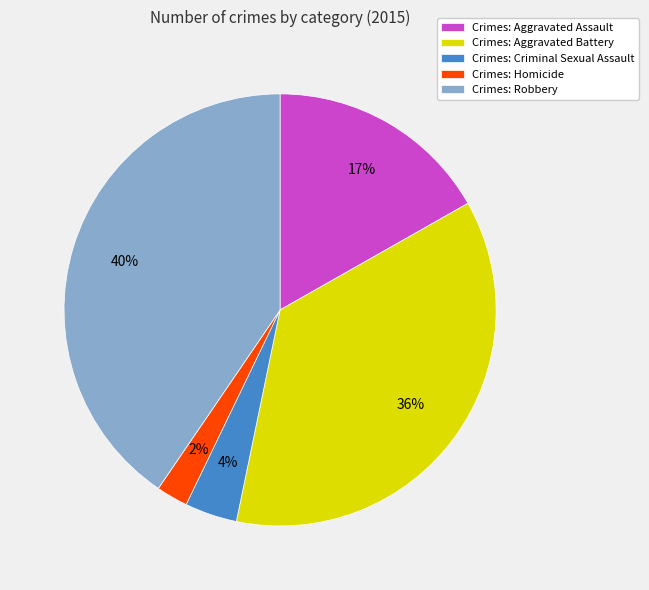

Which has a higher value, Crimes: Criminal Sexual Assault or Crimes: Aggravated Battery?

Crimes: Aggravated Battery